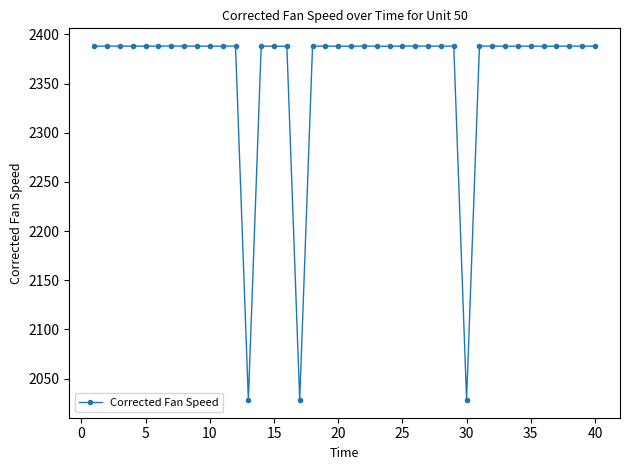

What is the average value?

2361.1